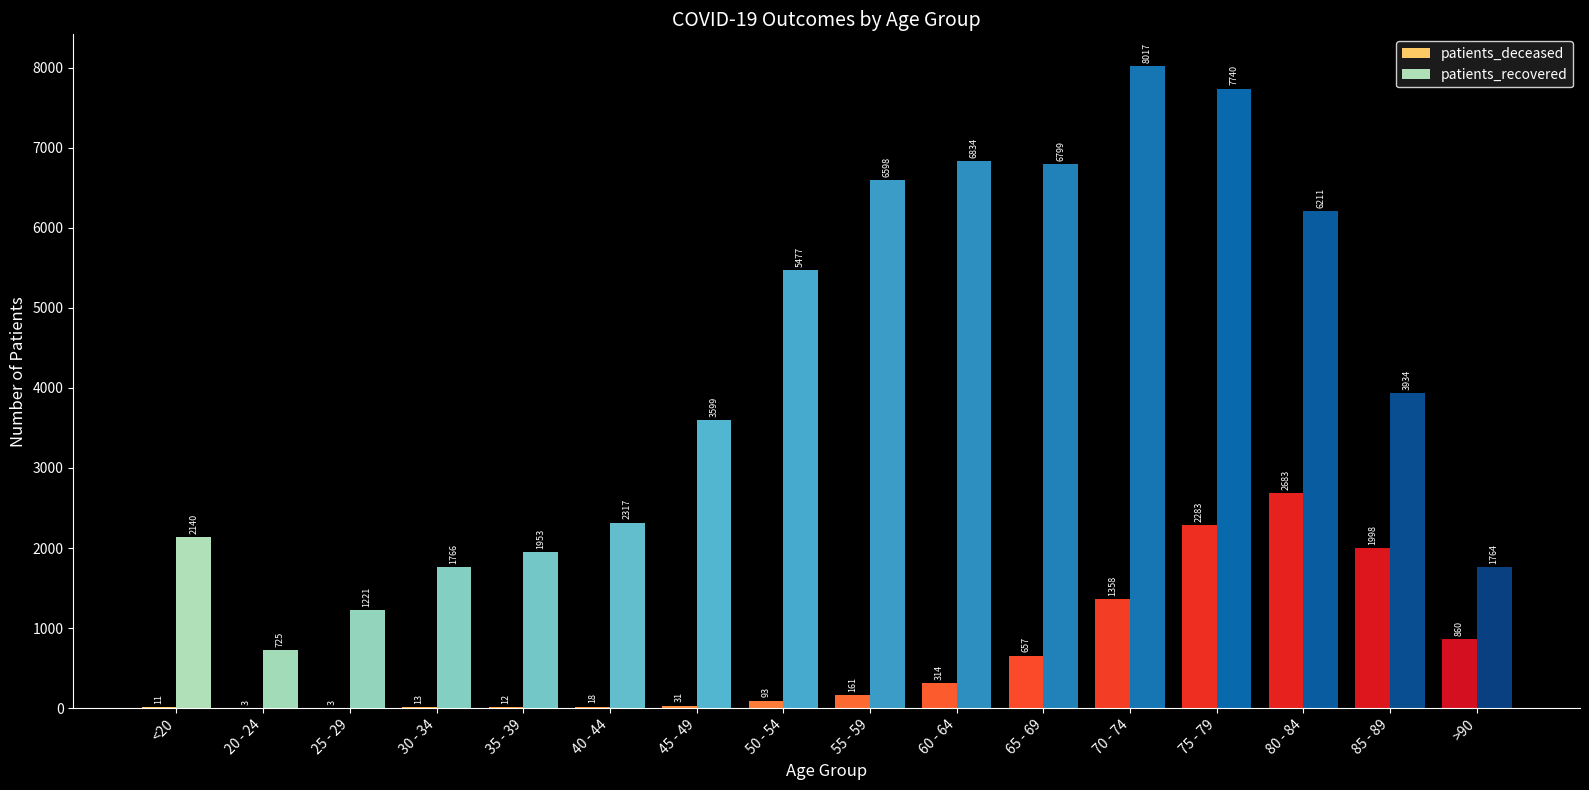

Does the chart contain stacked bars?

No